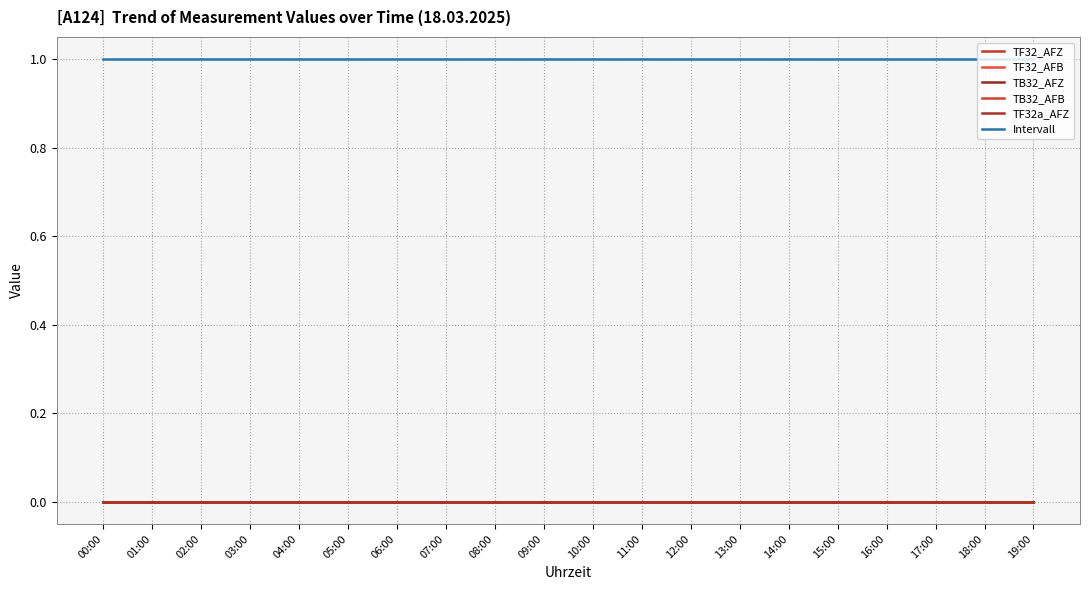

Reading left to right, list all the values displayed in this chart.

TF32_AFZ: 00:00=0	01:00=0	02:00=0	03:00=0	04:00=0	05:00=0	06:00=0	07:00=0	08:00=0	09:00=0	10:00=0	11:00=0	12:00=0	13:00=0	14:00=0	15:00=0	16:00=0	17:00=0	18:00=0	19:00=0
TF32_AFB: 00:00=0	01:00=0	02:00=0	03:00=0	04:00=0	05:00=0	06:00=0	07:00=0	08:00=0	09:00=0	10:00=0	11:00=0	12:00=0	13:00=0	14:00=0	15:00=0	16:00=0	17:00=0	18:00=0	19:00=0
TB32_AFZ: 00:00=0	01:00=0	02:00=0	03:00=0	04:00=0	05:00=0	06:00=0	07:00=0	08:00=0	09:00=0	10:00=0	11:00=0	12:00=0	13:00=0	14:00=0	15:00=0	16:00=0	17:00=0	18:00=0	19:00=0
TB32_AFB: 00:00=0	01:00=0	02:00=0	03:00=0	04:00=0	05:00=0	06:00=0	07:00=0	08:00=0	09:00=0	10:00=0	11:00=0	12:00=0	13:00=0	14:00=0	15:00=0	16:00=0	17:00=0	18:00=0	19:00=0
TF32a_AFZ: 00:00=0	01:00=0	02:00=0	03:00=0	04:00=0	05:00=0	06:00=0	07:00=0	08:00=0	09:00=0	10:00=0	11:00=0	12:00=0	13:00=0	14:00=0	15:00=0	16:00=0	17:00=0	18:00=0	19:00=0
Intervall: 00:00=1	01:00=1	02:00=1	03:00=1	04:00=1	05:00=1	06:00=1	07:00=1	08:00=1	09:00=1	10:00=1	11:00=1	12:00=1	13:00=1	14:00=1	15:00=1	16:00=1	17:00=1	18:00=1	19:00=1